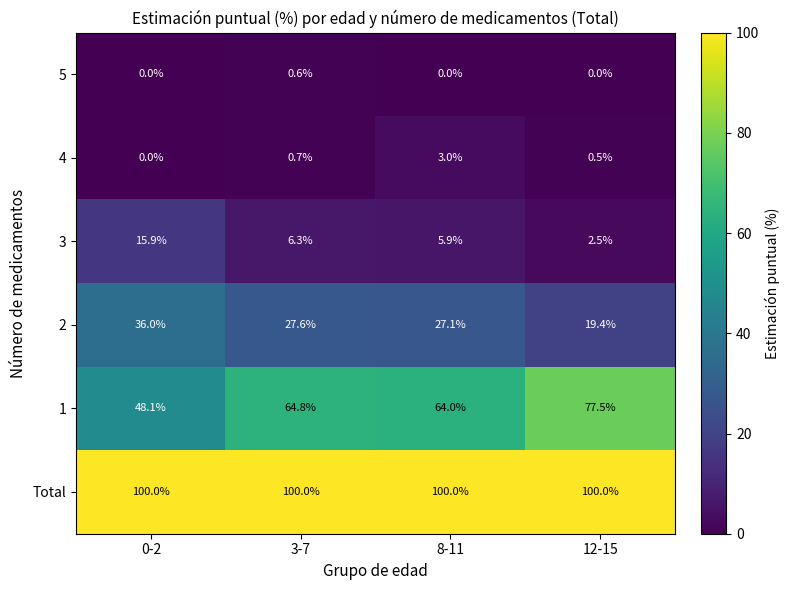

What is the difference between the highest and lowest values at 3-7?

99.4